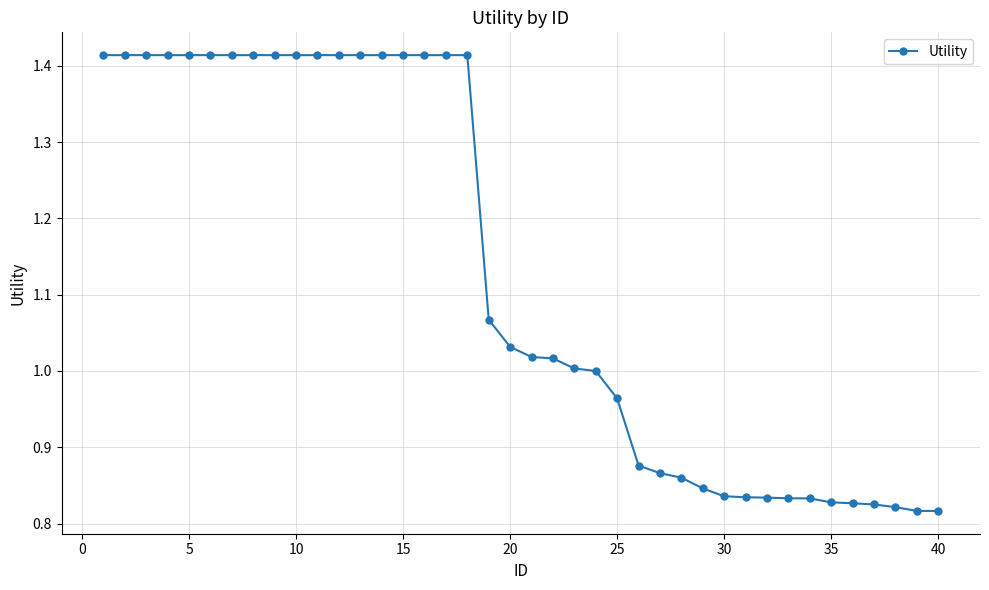

What is the difference between the second highest and second lowest values?

0.6